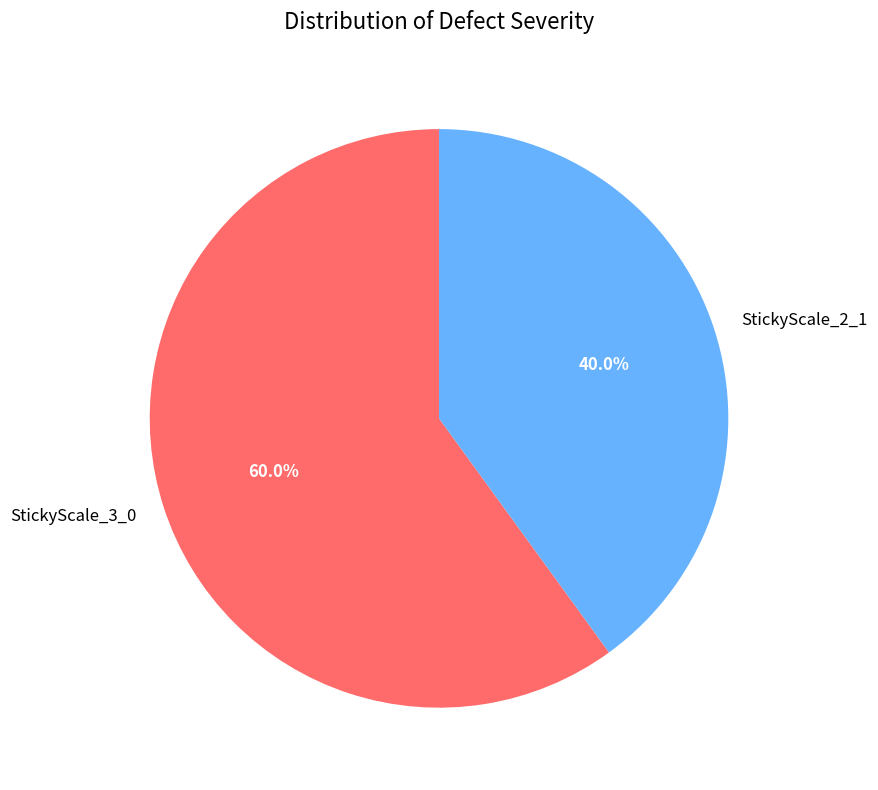

Which has a higher value, StickyScale_2_1 or StickyScale_3_0?

StickyScale_3_0